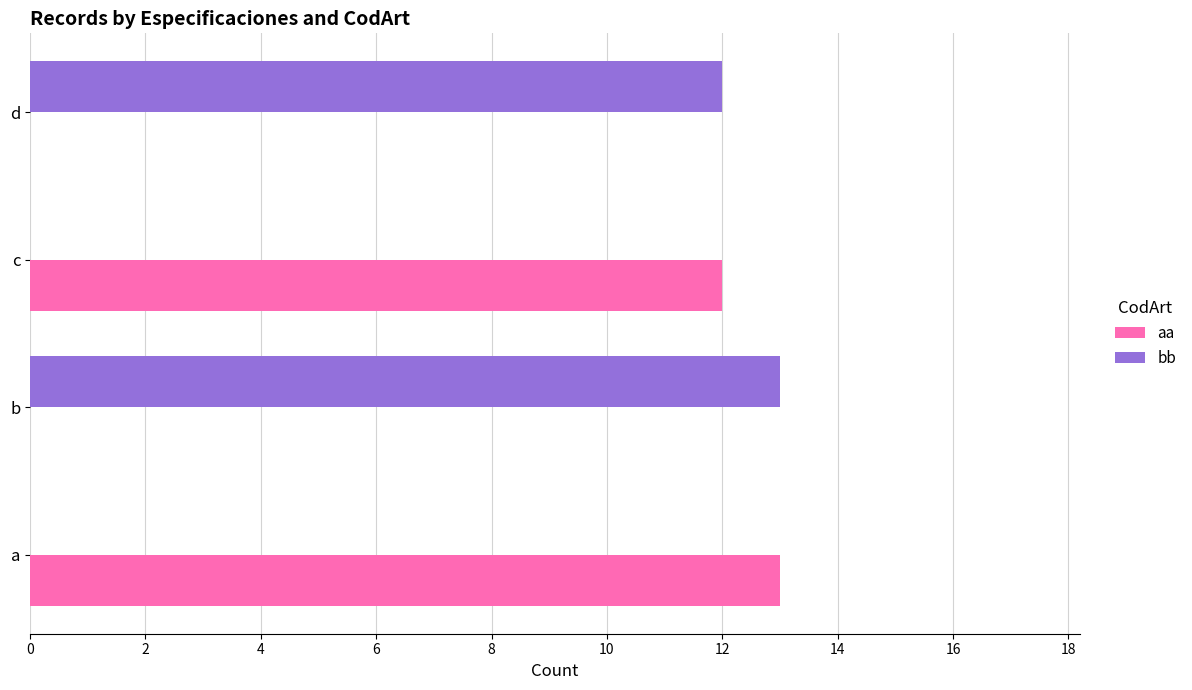

What is the average value of the bb series?

6